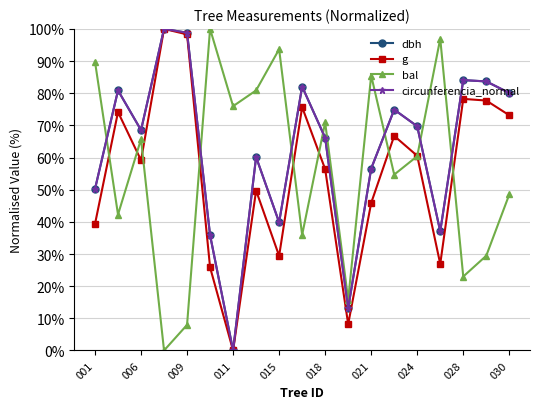

What is the value of the bal point at the 11th from the left?

70.9